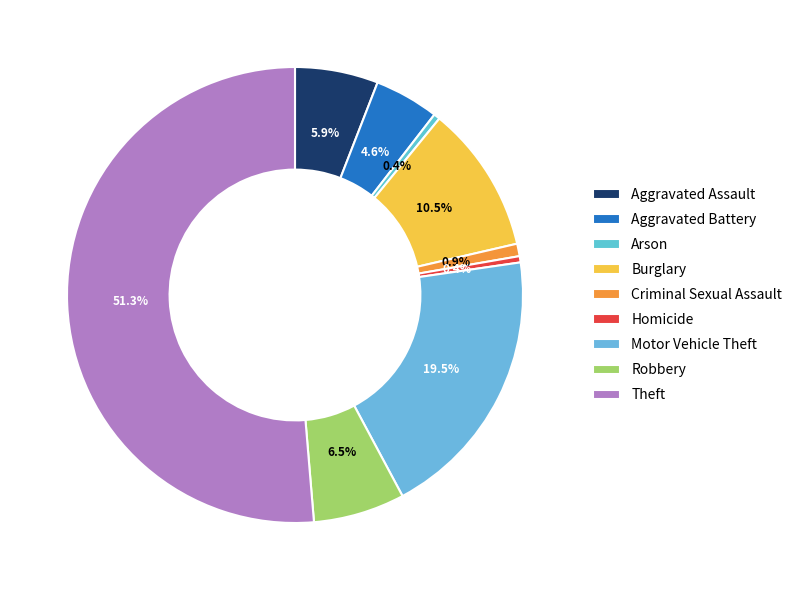

Which slice is the largest?

Theft